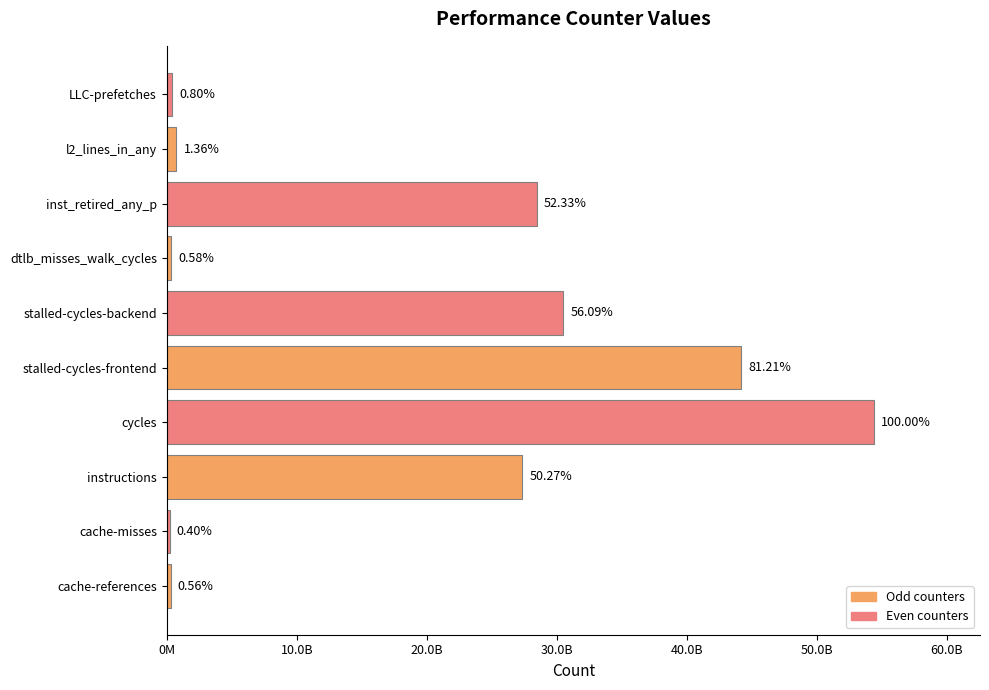

Does the chart contain any negative values?

No